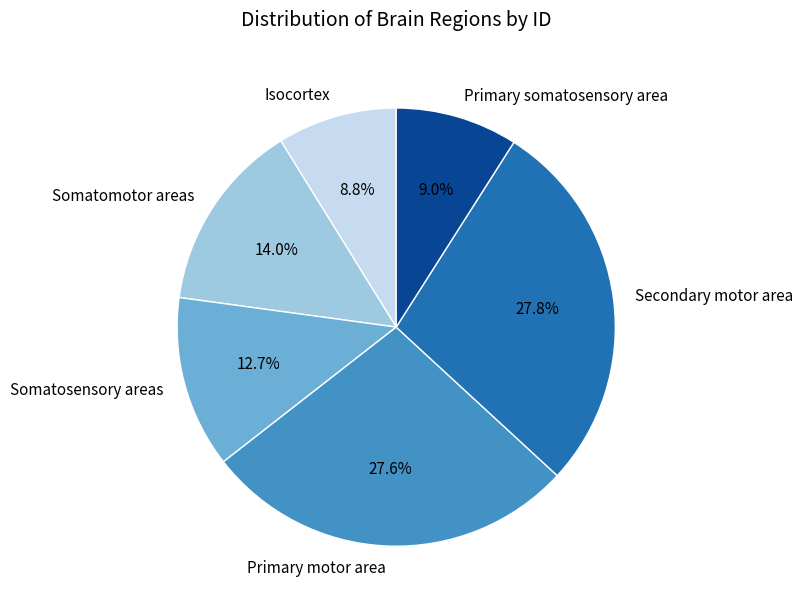

Approximately how many times larger is the value at Secondary motor area compared to Primary motor area?

1.0